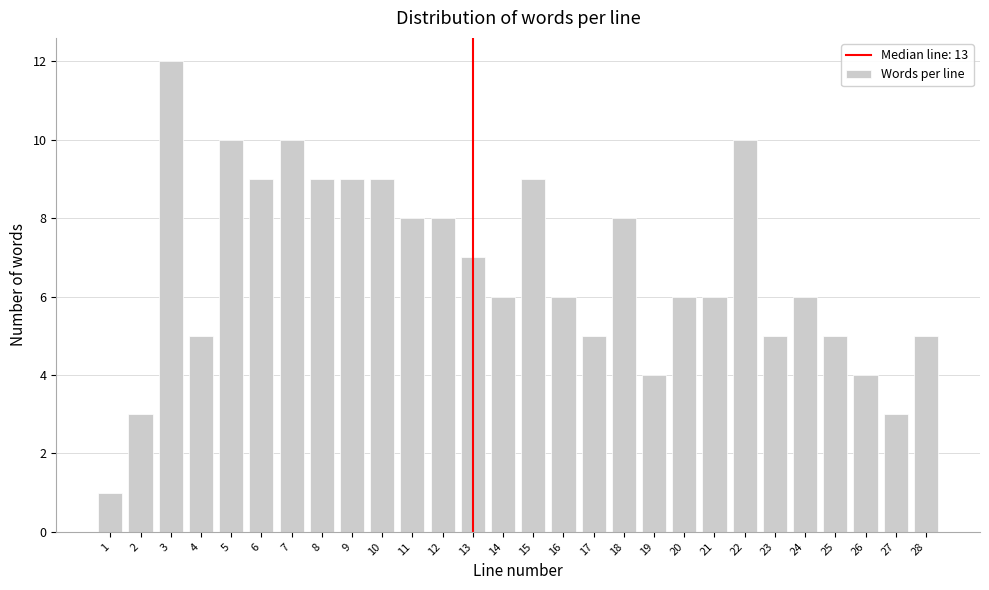

Reading left to right, extract all data points from this chart.

1=1	2=3	3=12	4=5	5=10	6=9	7=10	8=9	9=9	10=9	11=8	12=8	13=7	14=6	15=9	16=6	17=5	18=8	19=4	20=6	21=6	22=10	23=5	24=6	25=5	26=4	27=3	28=5